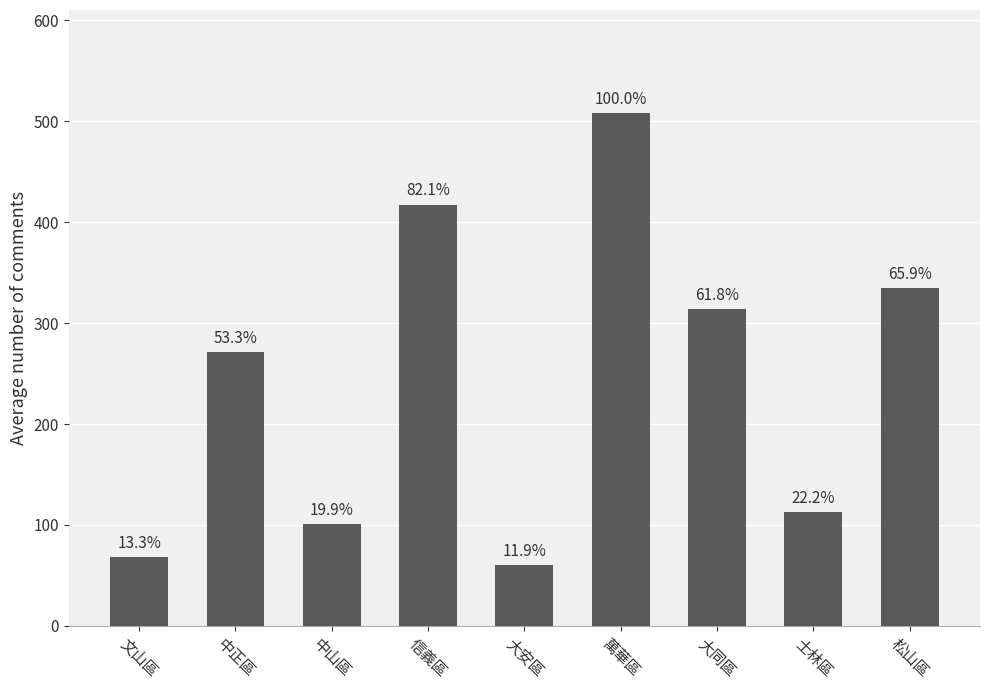

Reading left to right, list all the values displayed in this chart.

67.9	271.0	101.0	417.5	60.5	508.5	314.2	113.0	335.0